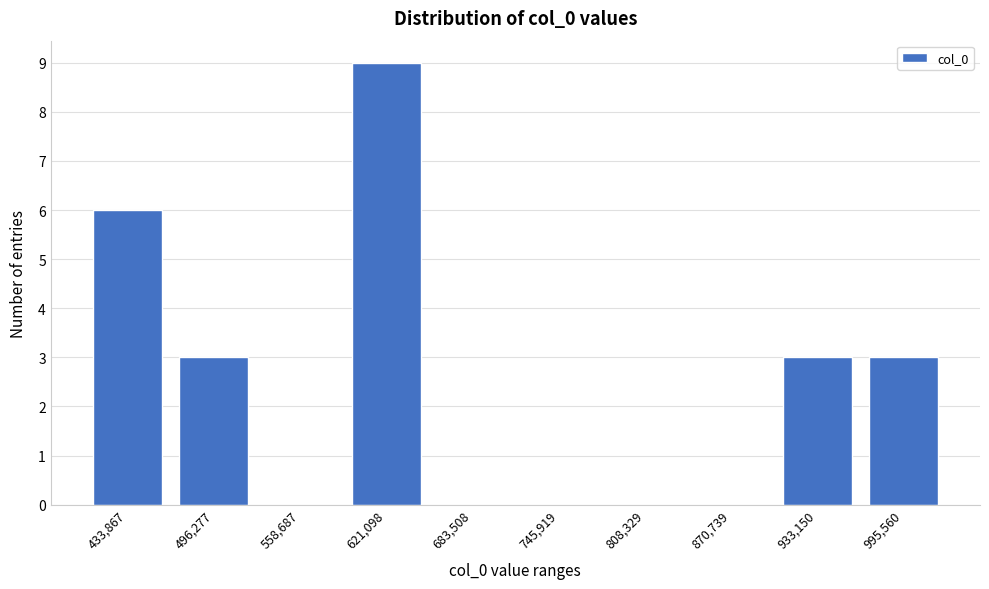

Reading left to right, extract all data points from this chart.

433,867=6	496,277=3	558,687=0	621,098=9	683,508=0	745,919=0	808,329=0	870,739=0	933,150=3	995,560=3